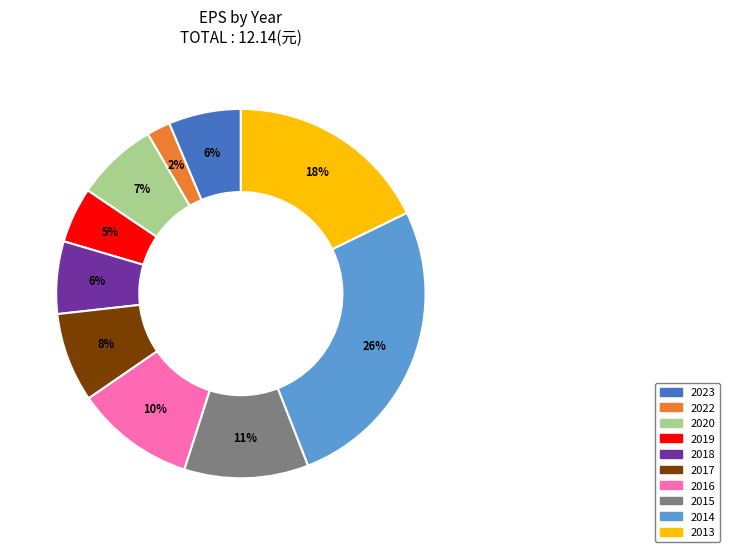

How many segments does this pie chart have?

10